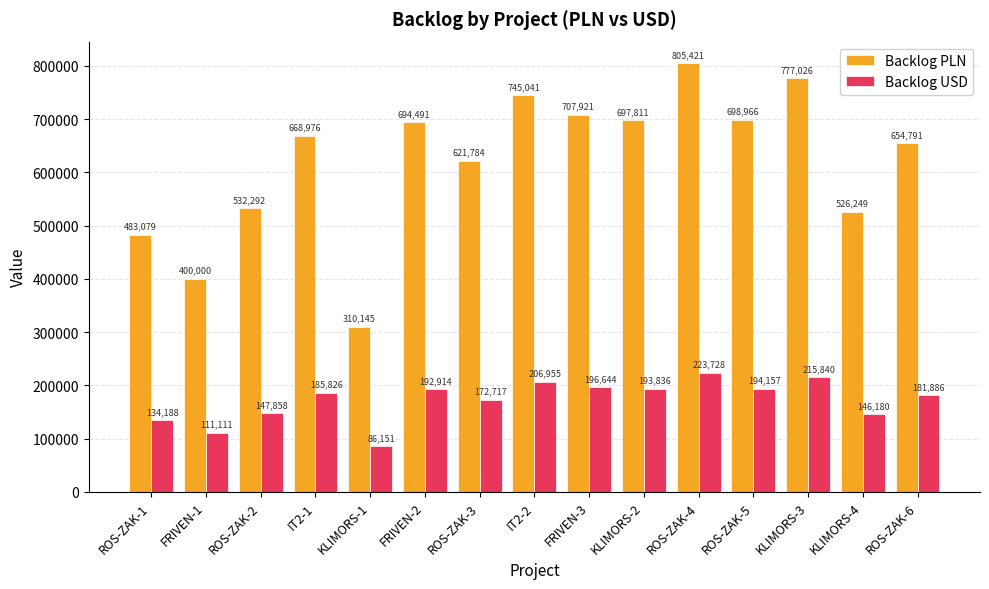

Which series has the widest spread of values?

Backlog PLN